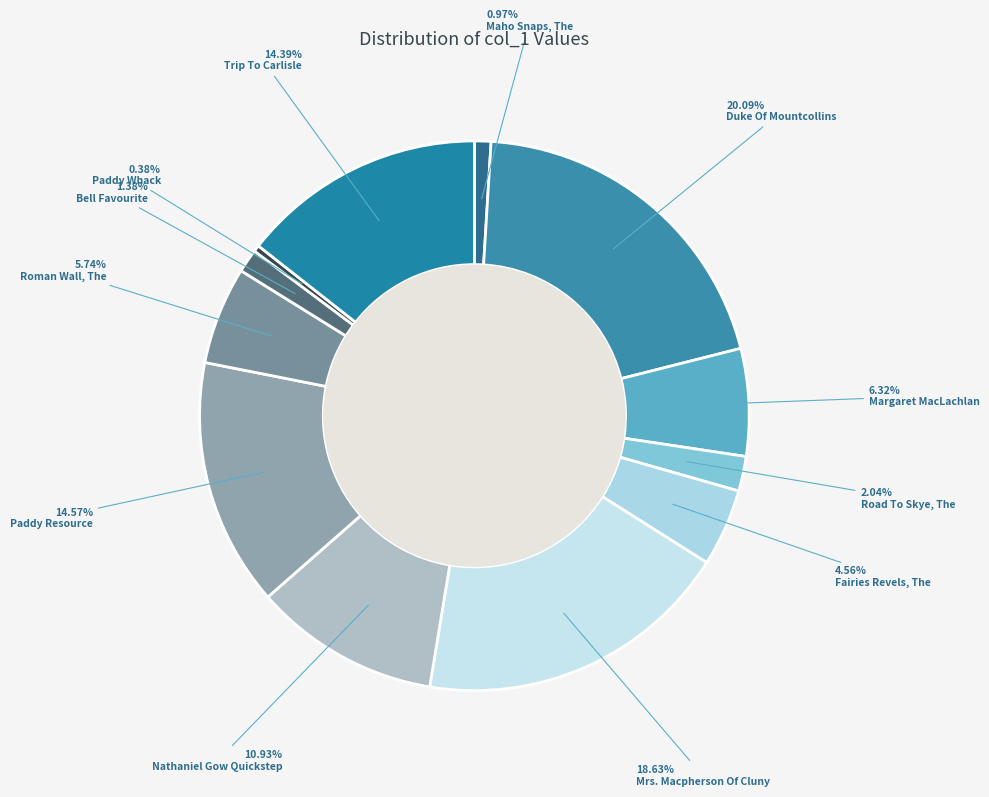

Which has a higher value, Maho Snaps, The or Trip To Carlisle?

Trip To Carlisle